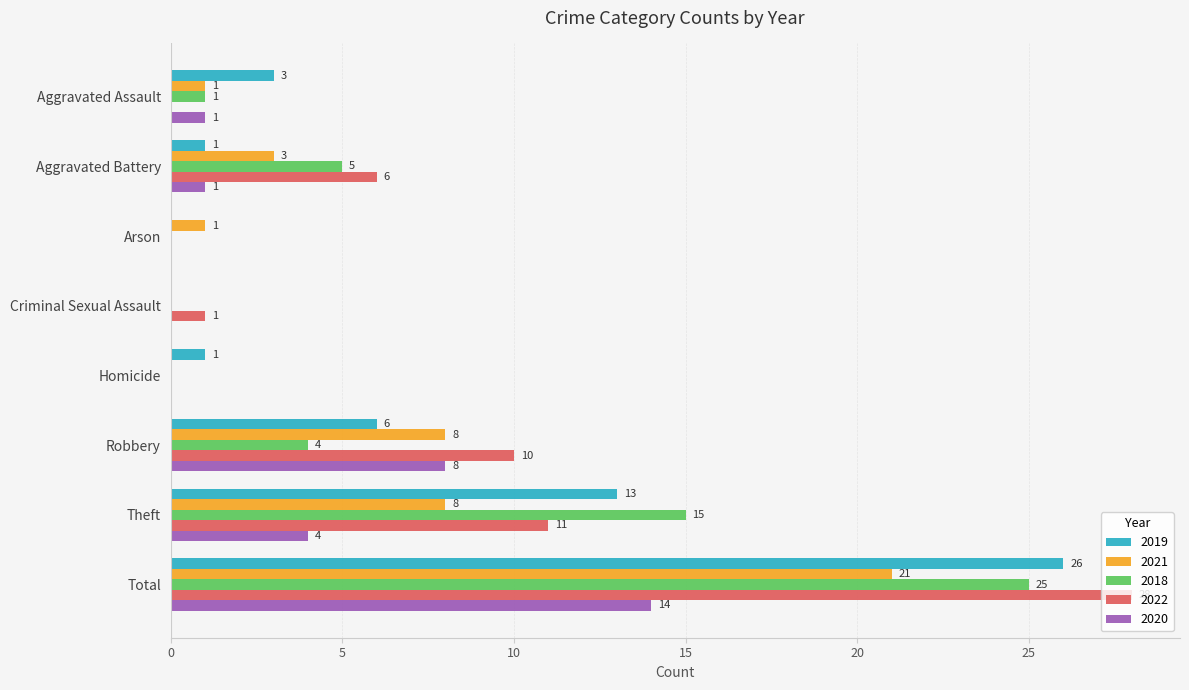

The 2019 series shows 0 at Arson. True or false?

True